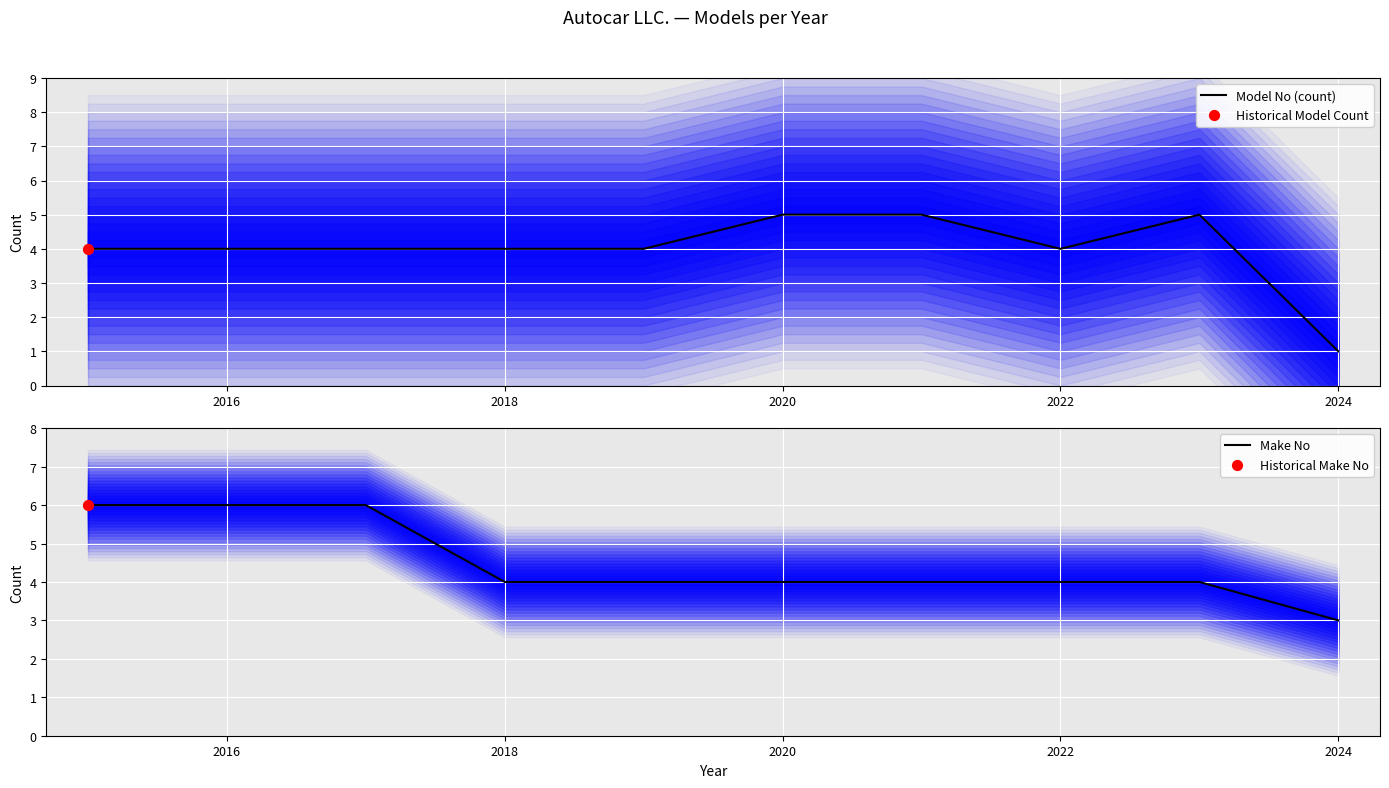

Which series has the largest total across all categories?

Make No